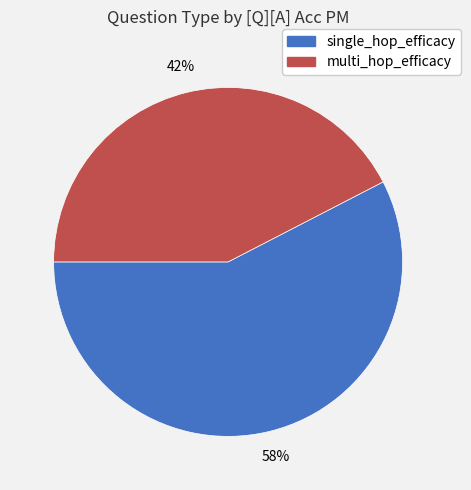

How many slices are in this pie chart?

2